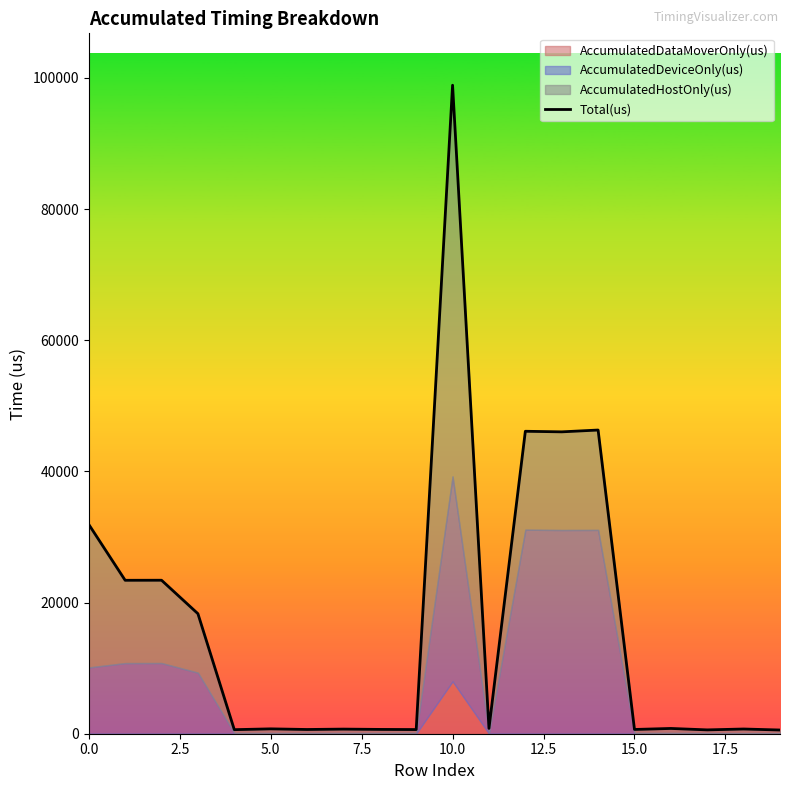

What is the difference between the values at 16 and 12?

45311